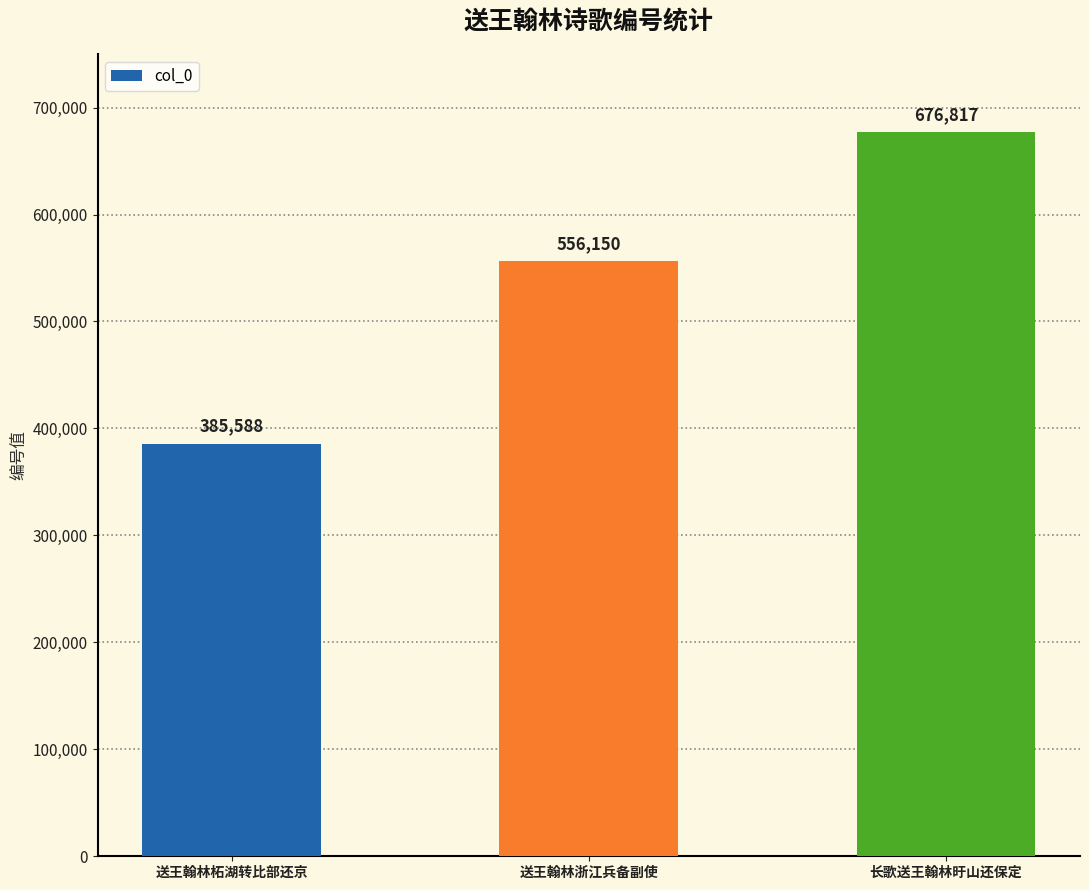

Is it true that the value at 长歌送王翰林旴山还保定 is 676817?

True